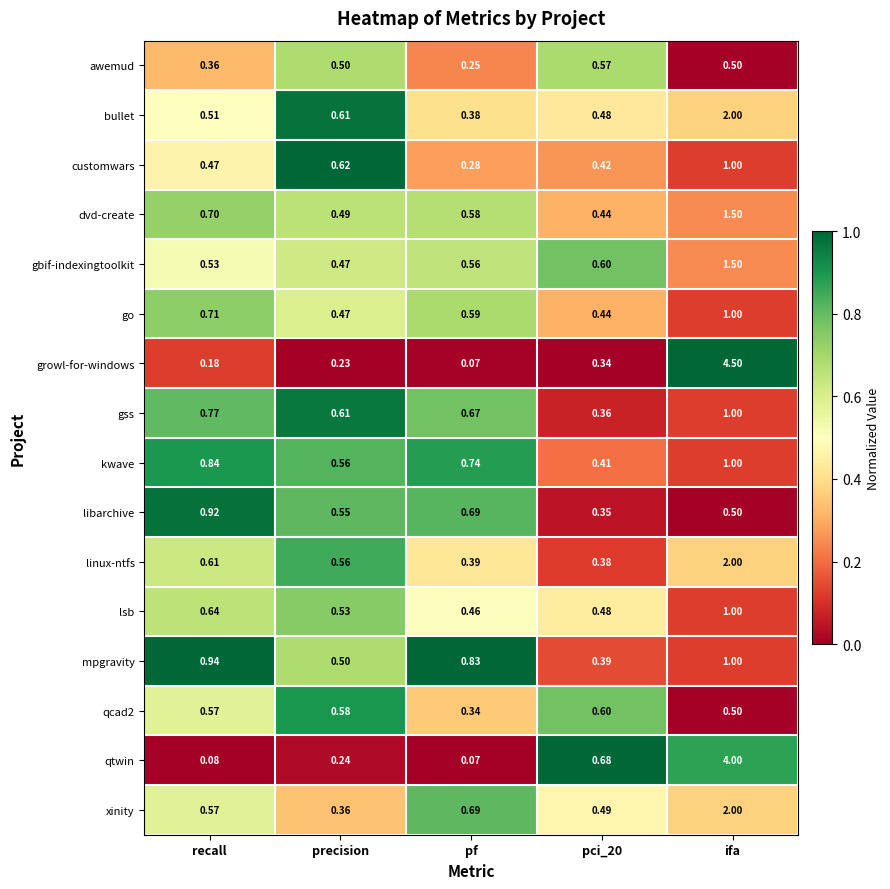

At which category is the sum across all series the highest?

ifa